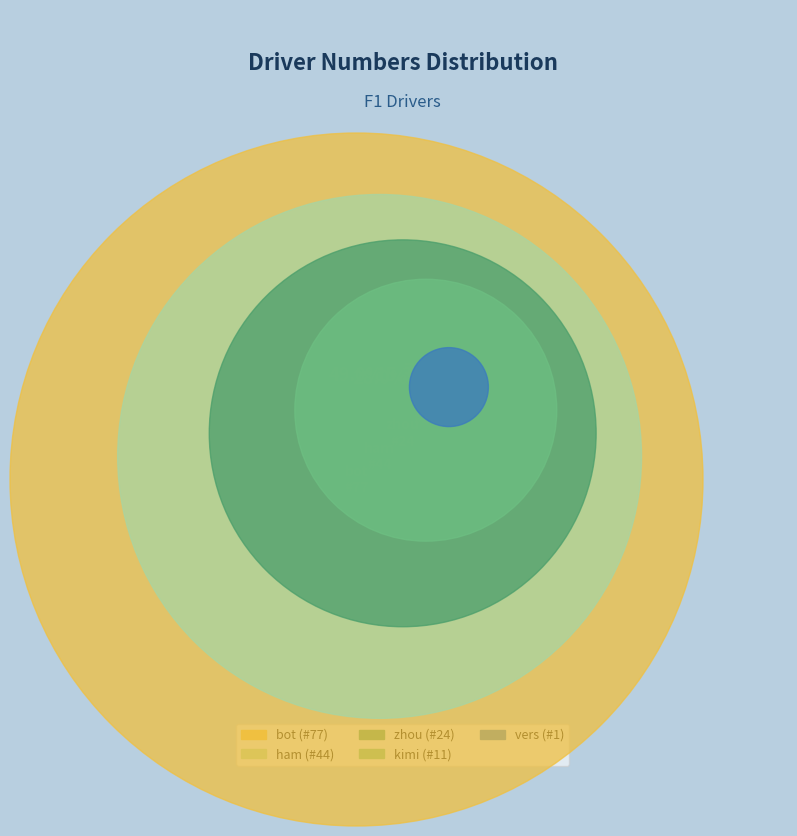

What percentage is the kimi slice, to the nearest percent?

7%